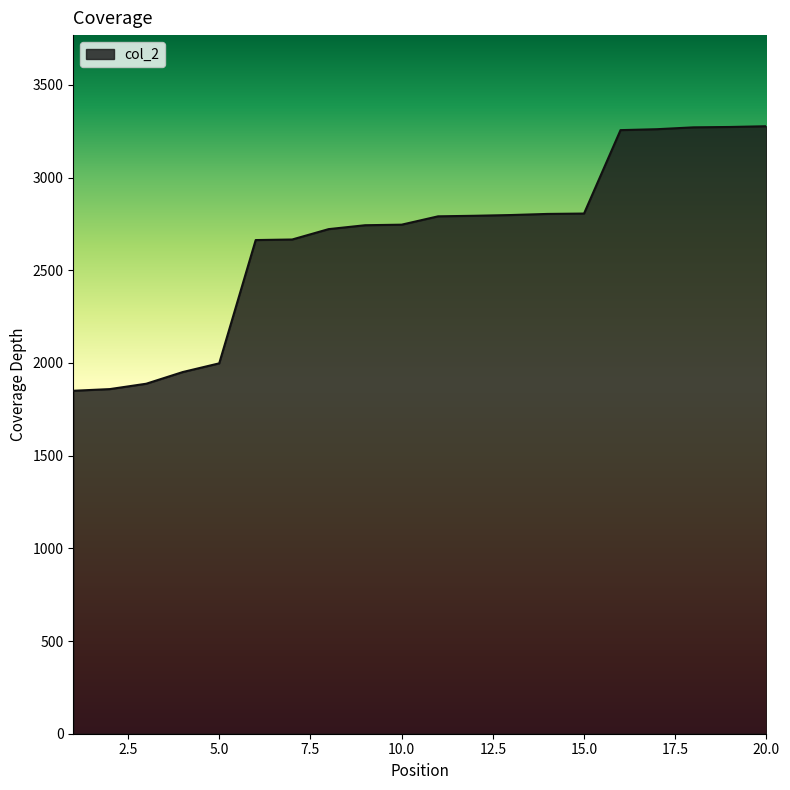

What is the smallest value displayed?

1850